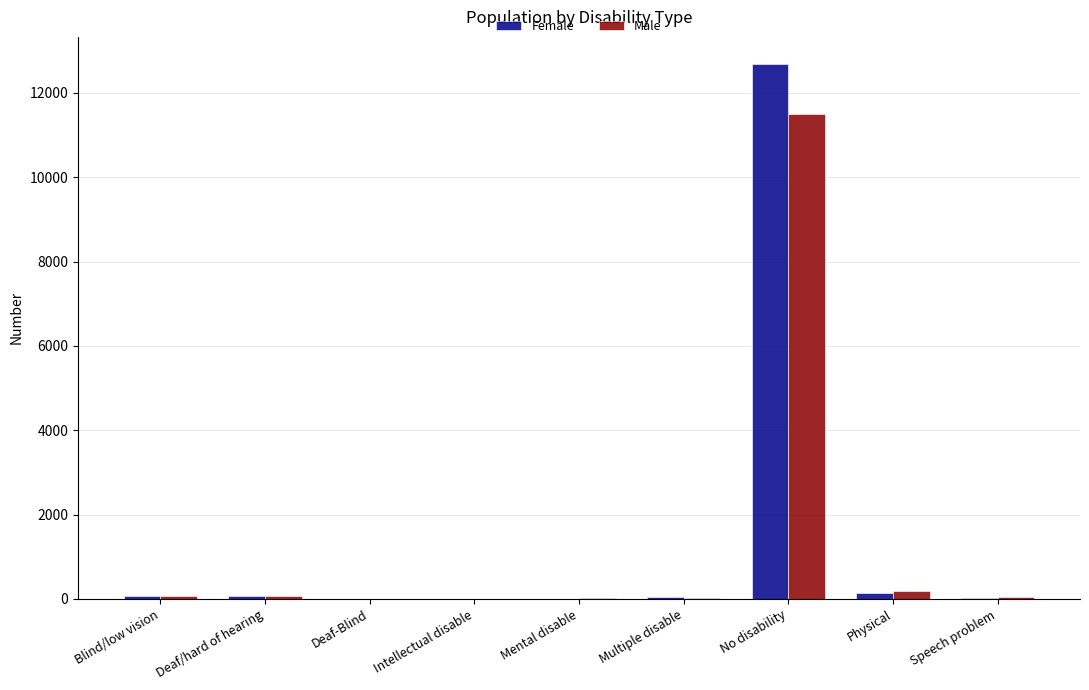

At which category is the sum across all series the highest?

No disability